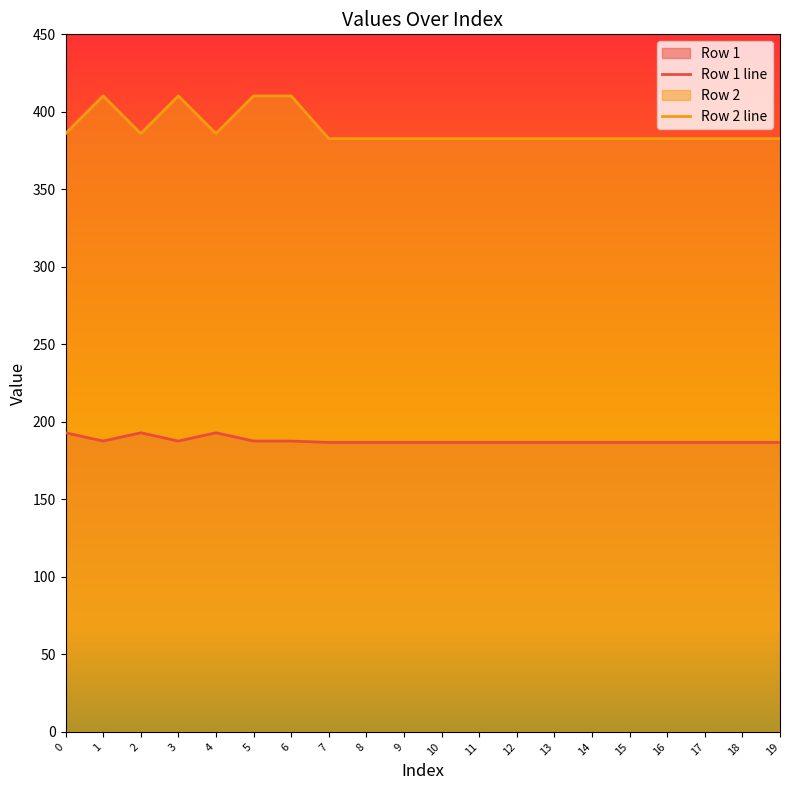

List the series in order of their peak value, highest first.

Row 2 line, Row 1 line